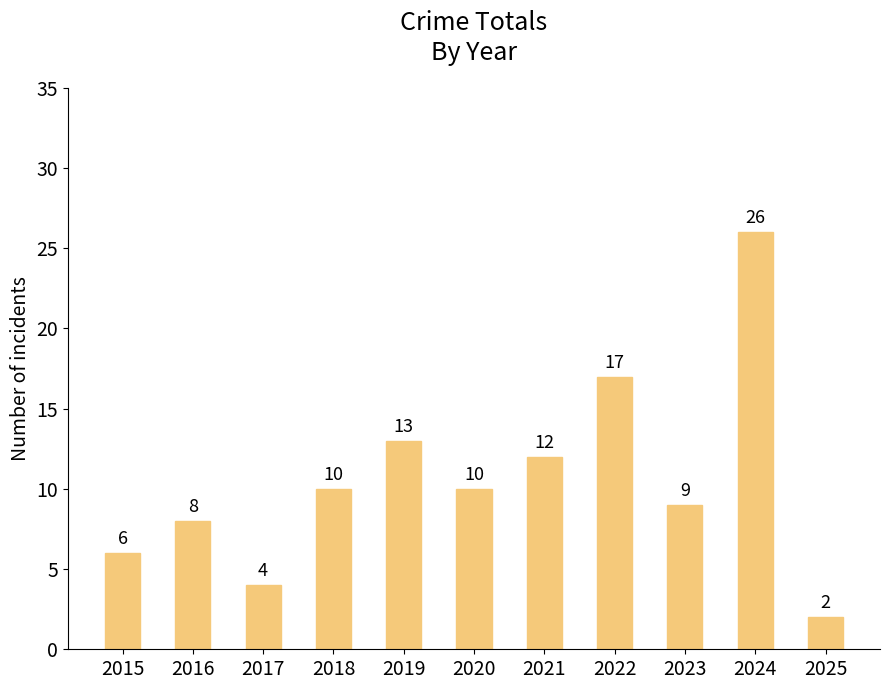

At which label is the value closest to 14?

2019